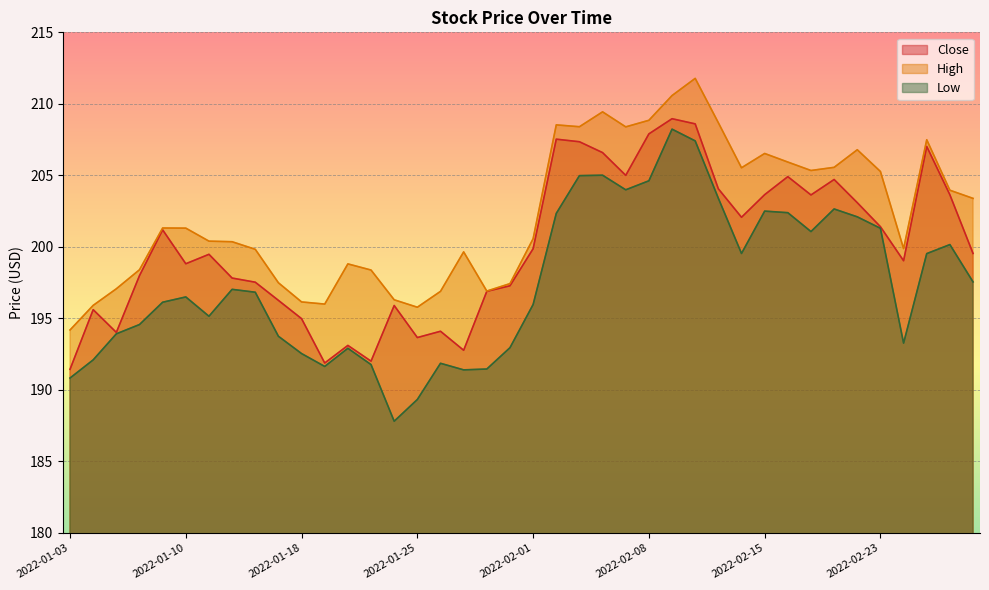

Which series has the largest total across all categories?

High